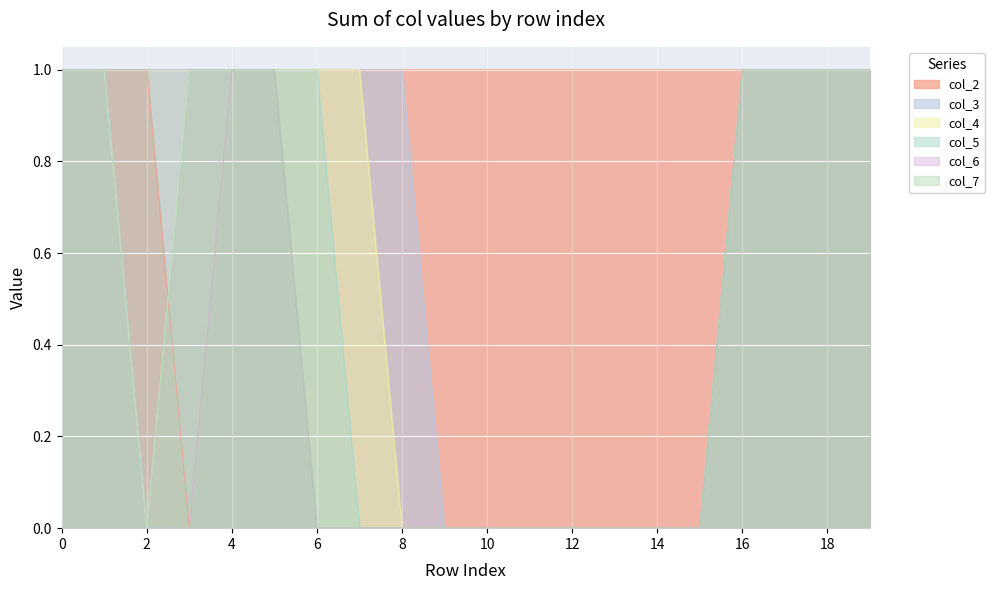

Reading left to right, what are all the values shown in this chart?

col_2: 0=1	1=1	2=1	3=0	4=1	5=1	6=1	7=1	8=1	9=1	10=1	11=1	12=1	13=1	14=1	15=1	16=1	17=1	18=1	19=1
col_3: 0=1	1=1	2=0	3=0	4=1	5=1	6=1	7=1	8=1	9=0	10=0	11=0	12=0	13=0	14=0	15=0	16=1	17=1	18=1	19=1
col_4: 0=1	1=1	2=0	3=1	4=1	5=1	6=1	7=1	8=0	9=0	10=0	11=0	12=0	13=0	14=0	15=0	16=1	17=1	18=1	19=1
col_5: 0=1	1=1	2=0	3=1	4=1	5=1	6=1	7=0	8=0	9=0	10=0	11=0	12=0	13=0	14=0	15=0	16=1	17=1	18=1	19=1
col_6: 0=1	1=1	2=1	3=1	4=1	5=1	6=0	7=0	8=0	9=0	10=0	11=0	12=0	13=0	14=0	15=0	16=1	17=1	18=1	19=1
col_7: 0=1	1=1	2=1	3=1	4=1	5=1	6=0	7=0	8=0	9=0	10=0	11=0	12=0	13=0	14=0	15=0	16=1	17=1	18=1	19=1